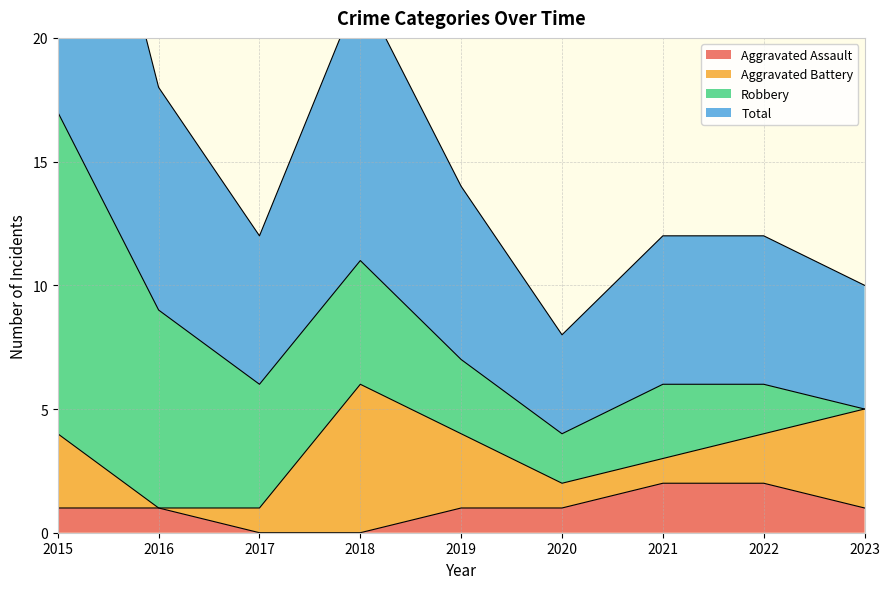

Which series has the widest spread of values?

Total